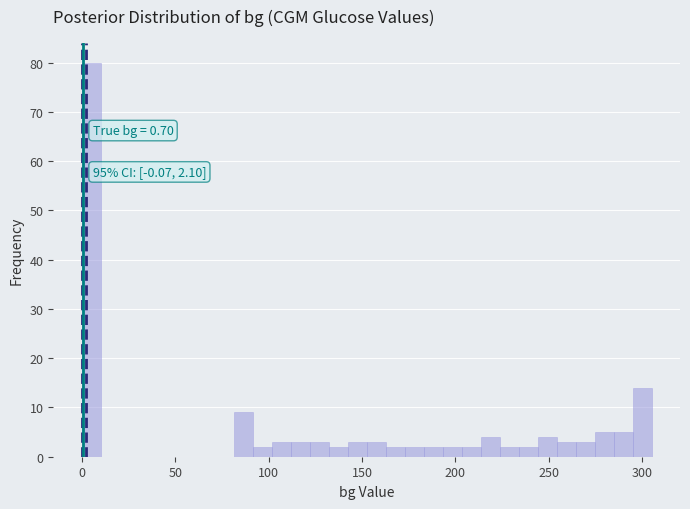

Around what value on the x-axis is the tallest bar? Give the approximate position of its centre, as read against the axis.

5